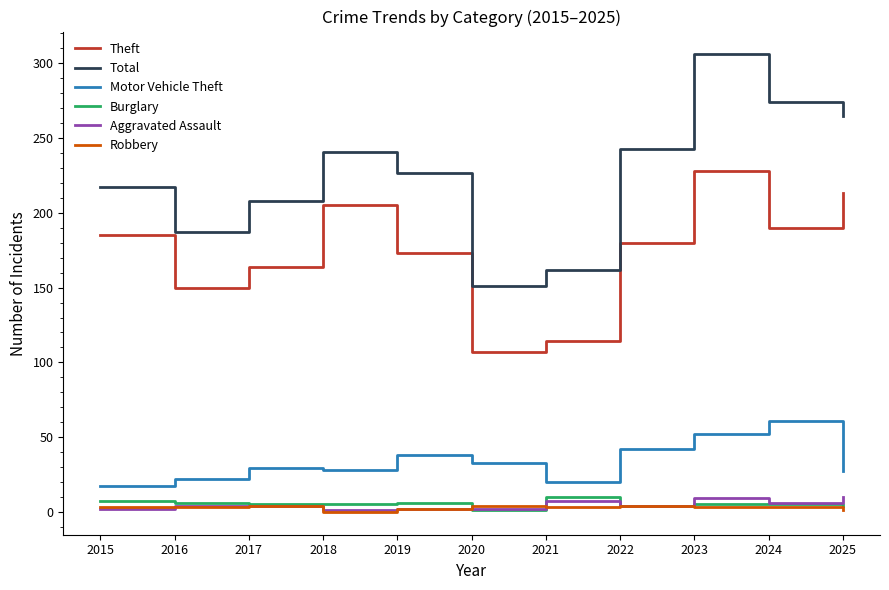

Is it true that Theft equals 164 at 2017?

True